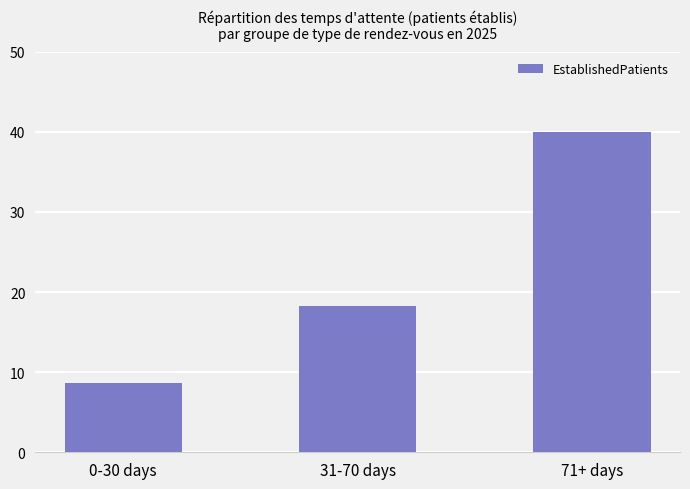

Count the number of data series in this chart.

1